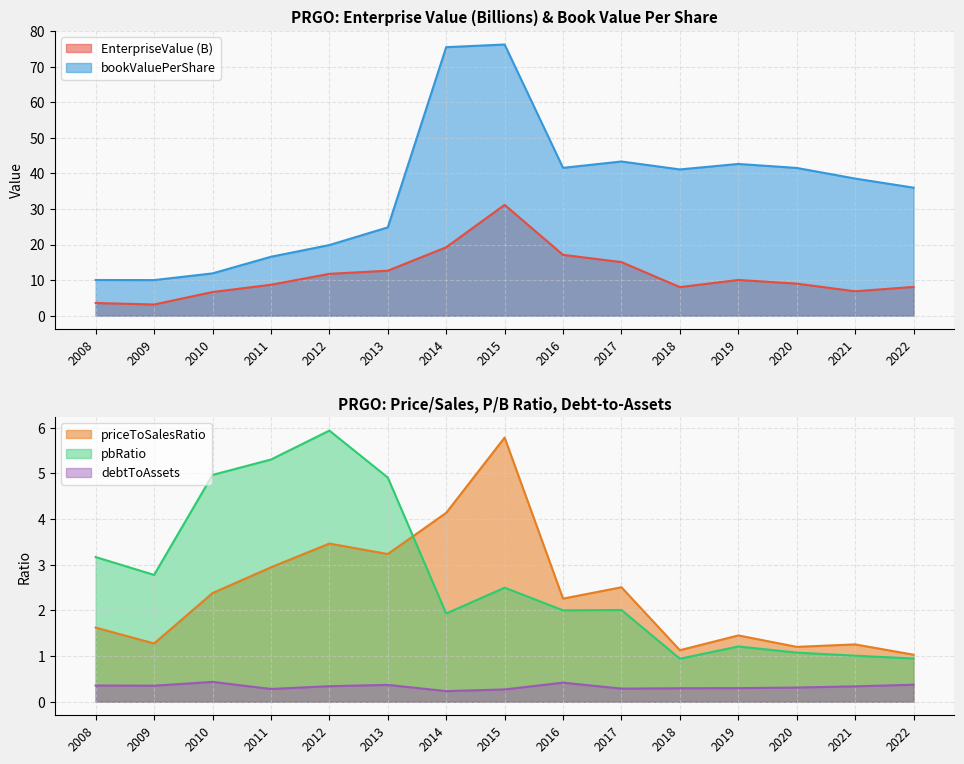

Which label corresponds to the smallest value in the chart?

2014